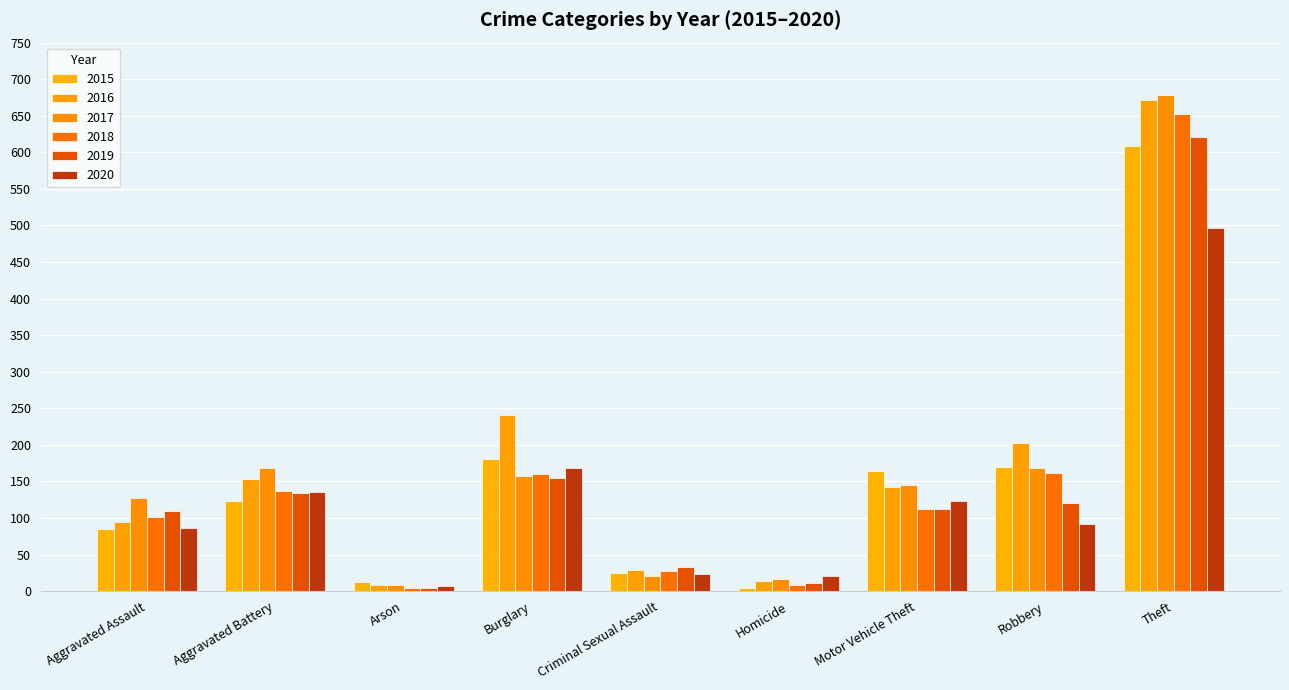

Rank the categories by 2018 value from highest to lowest.

Theft, Robbery, Burglary, Aggravated Battery, Motor Vehicle Theft, Aggravated Assault, Criminal Sexual Assault, Homicide, Arson